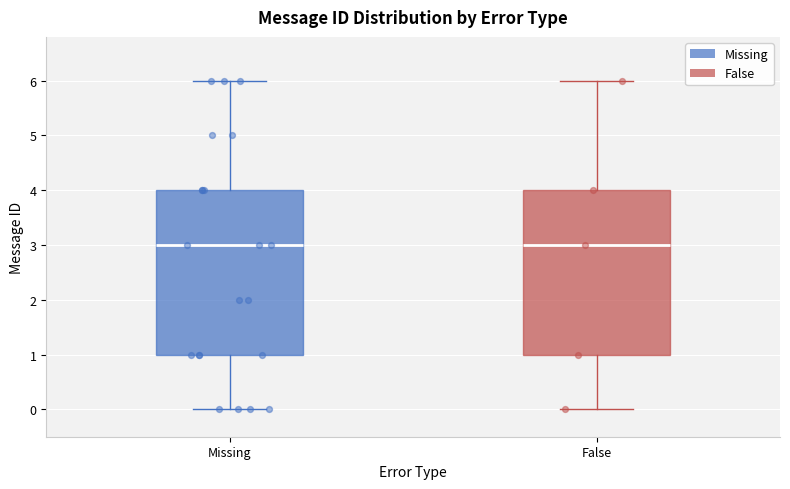

Reading left to right, read every box against the y-axis: the position of its median line, the range the box covers, and the ends of its whiskers. The values are not printed on the chart, so give them approximately, as read against the axis.

Missing: median 3, box 1 to 4, whiskers 0 to 6
False: median 3, box 1 to 4, whiskers 0 to 6